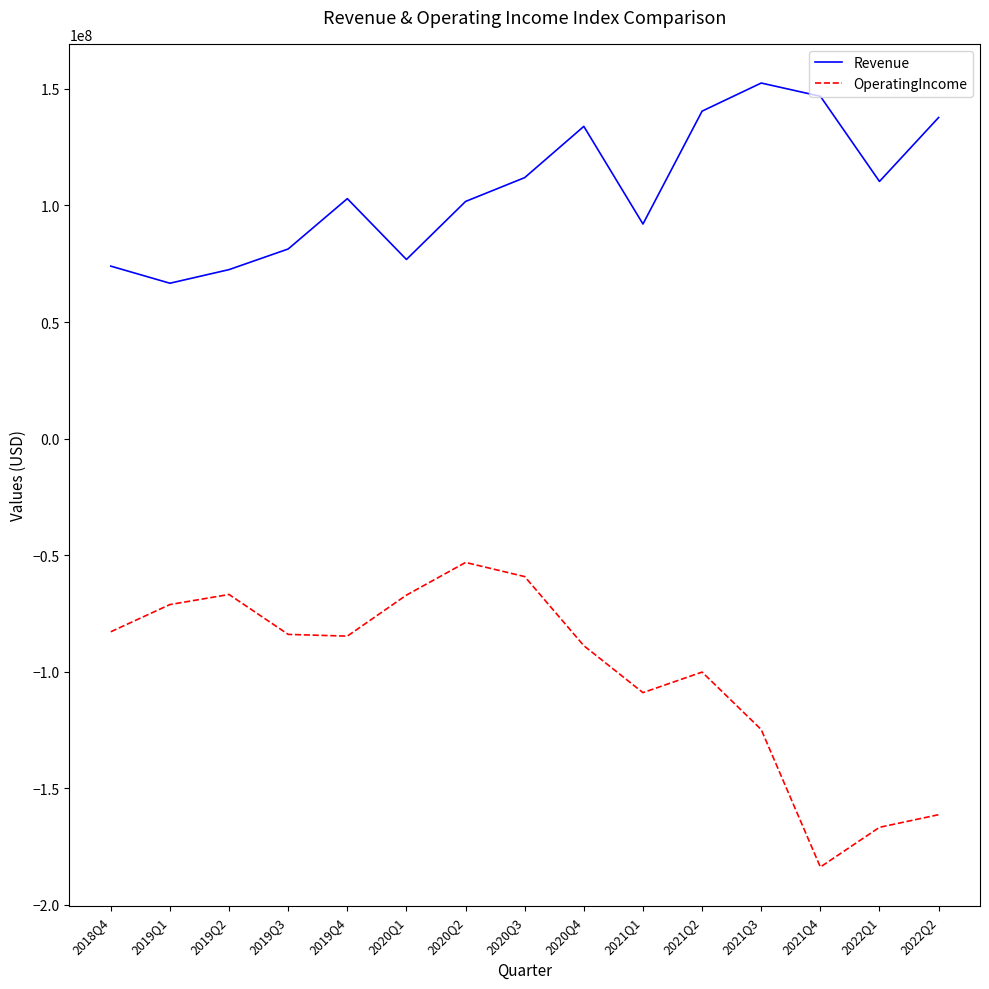

True or false: OperatingIncome has a value of -108999000 at 2021Q1.

True